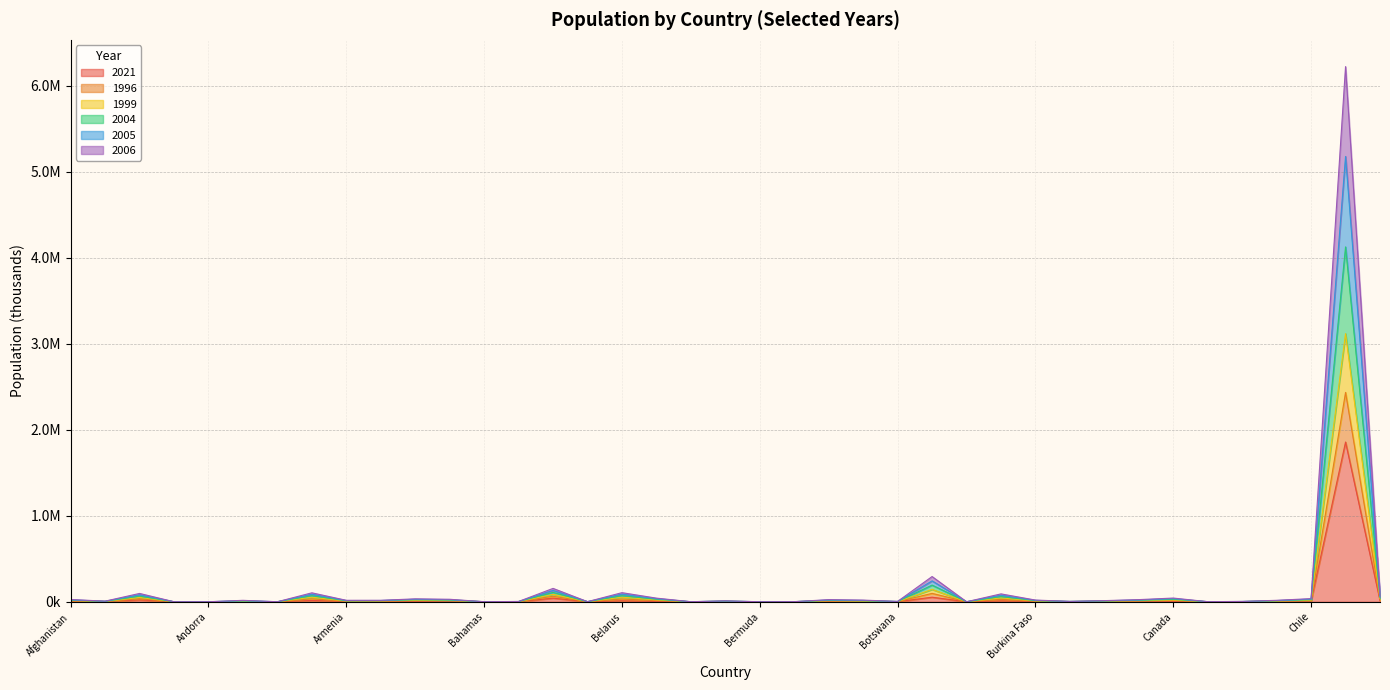

What position from the right is Bulgaria?

12